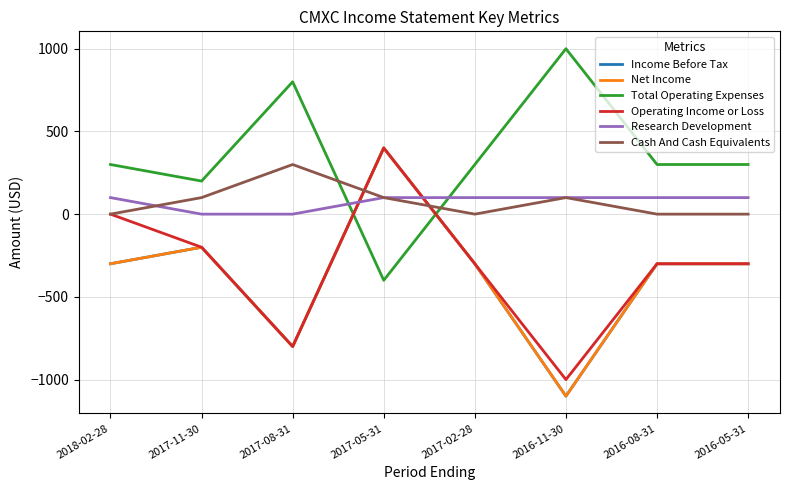

Is this an area chart (filled region under the line)?

No